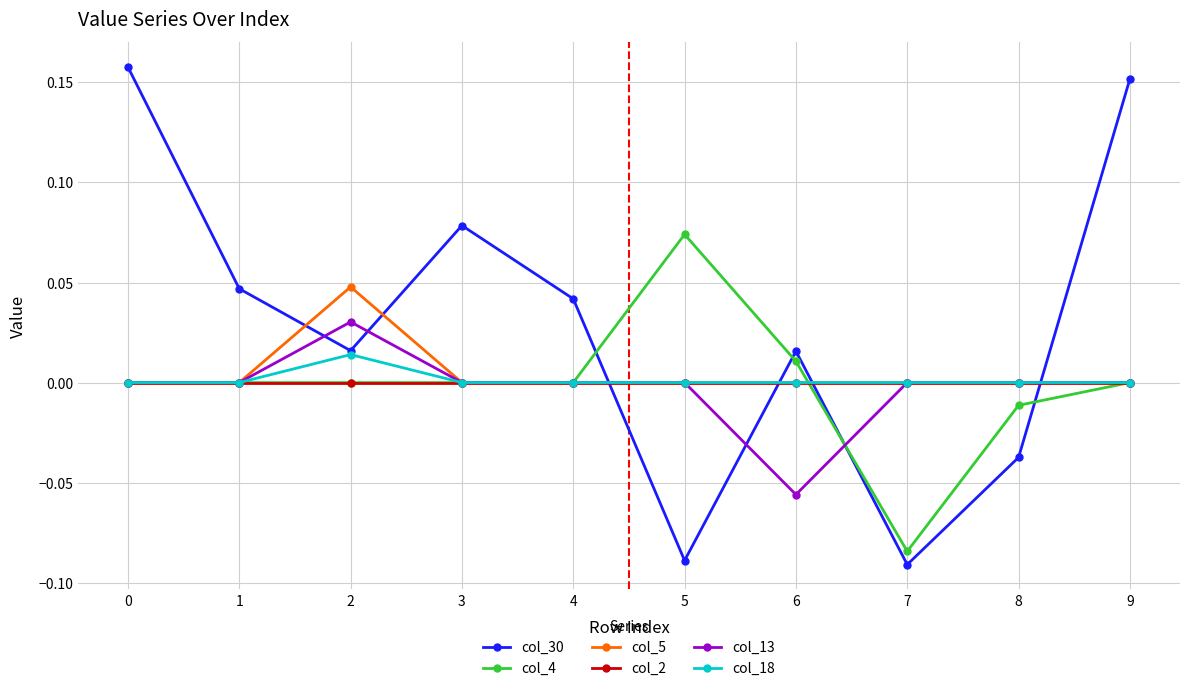

Is the value of col_2 at 4 greater than the value of col_5 at 2?

No